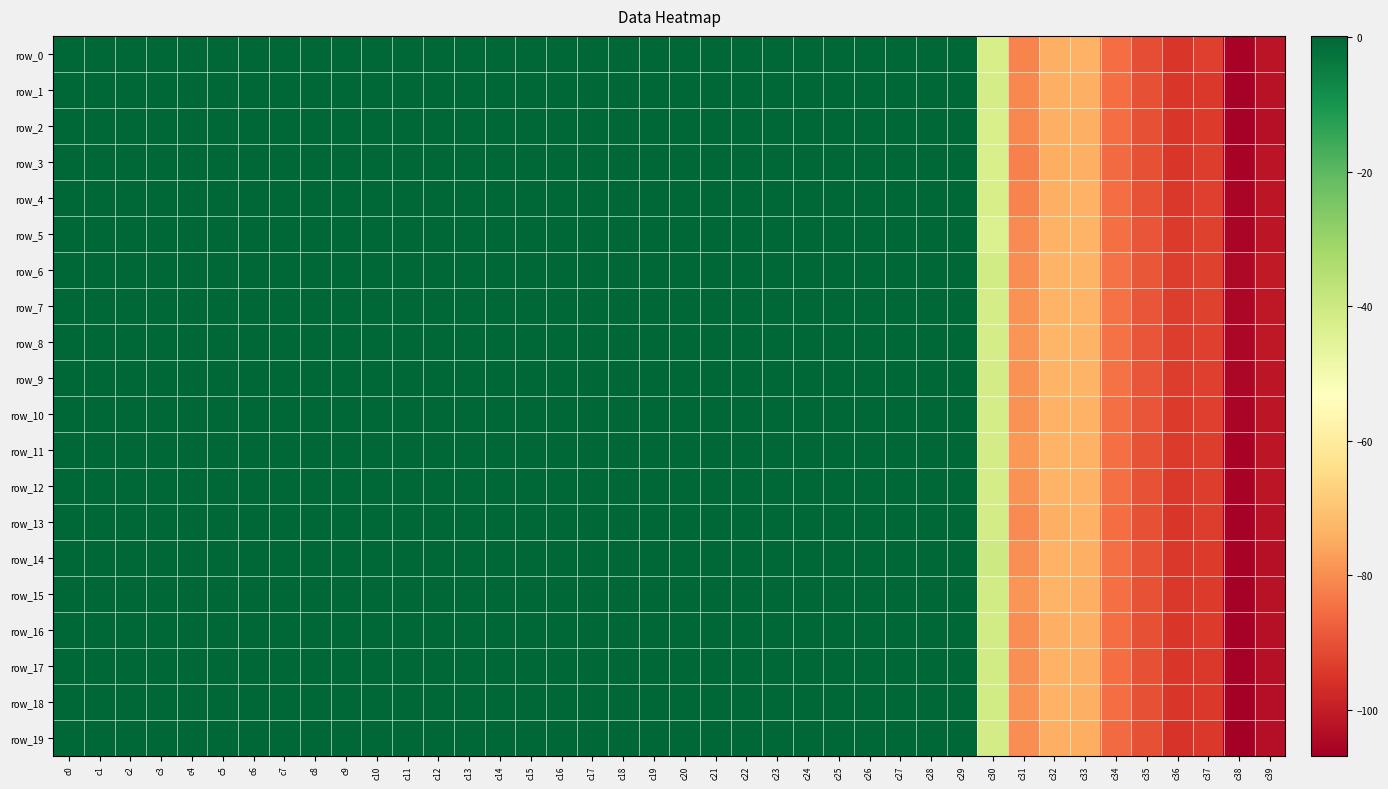

The row_3 series shows -52.3 at c9. True or false?

False